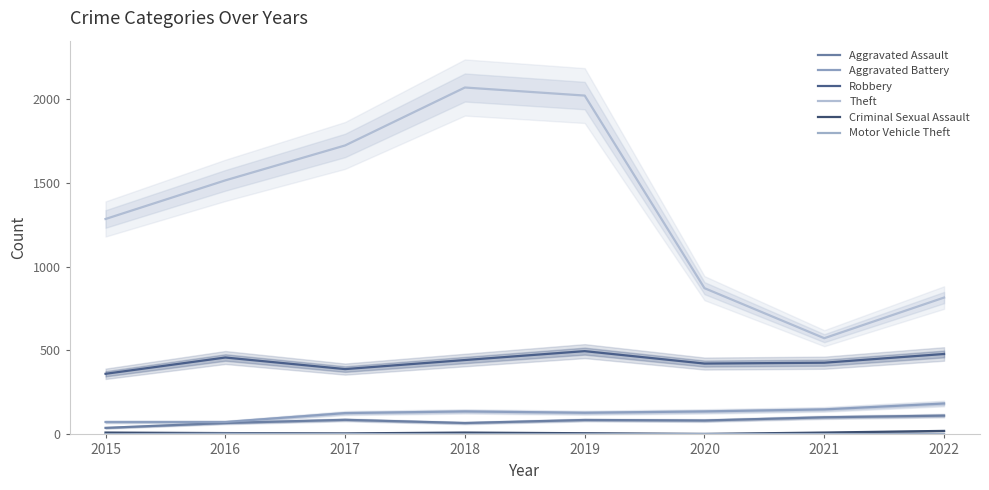

At how many categories does at least one series exceed 884?

5